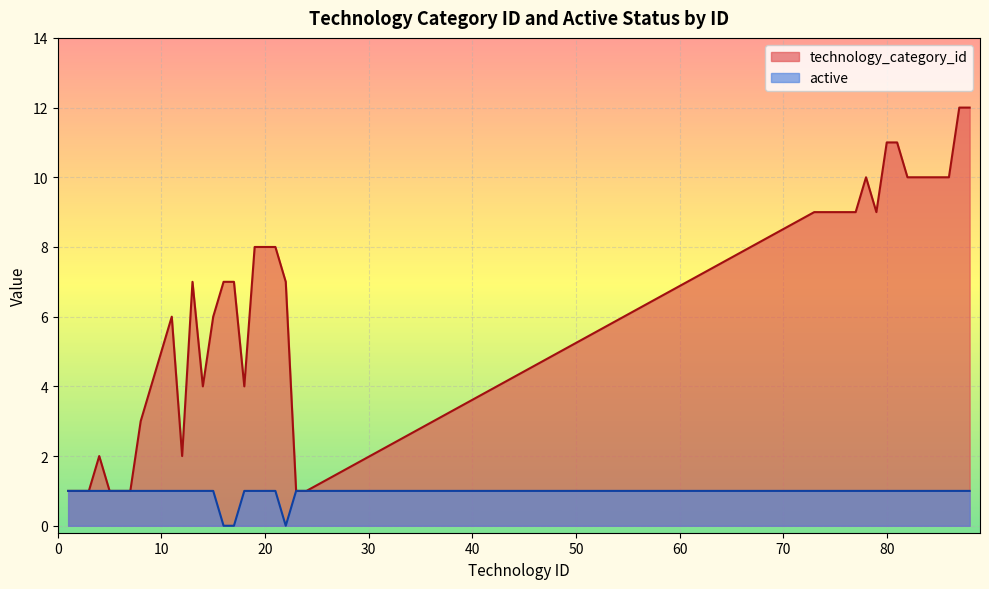

How many values in the technology_category_id series are below 7?

17